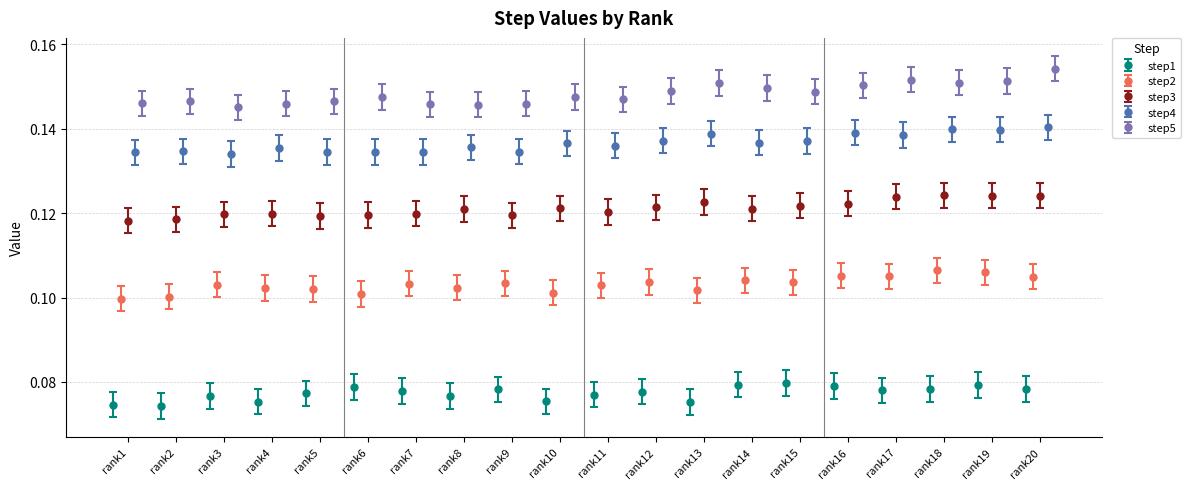

At which label does step1 reach its peak?

rank15